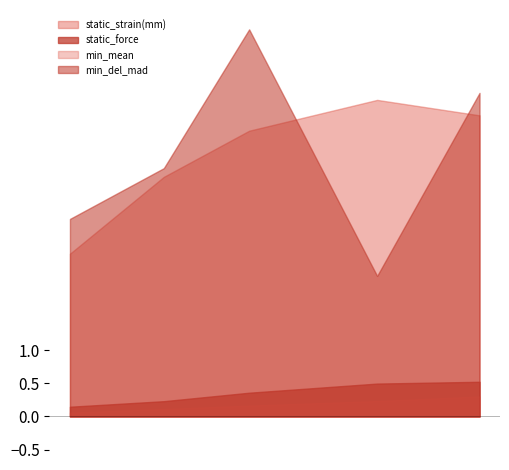

What are all the series names shown in the legend?

static_strain(mm), static_force, min_mean, min_del_mad